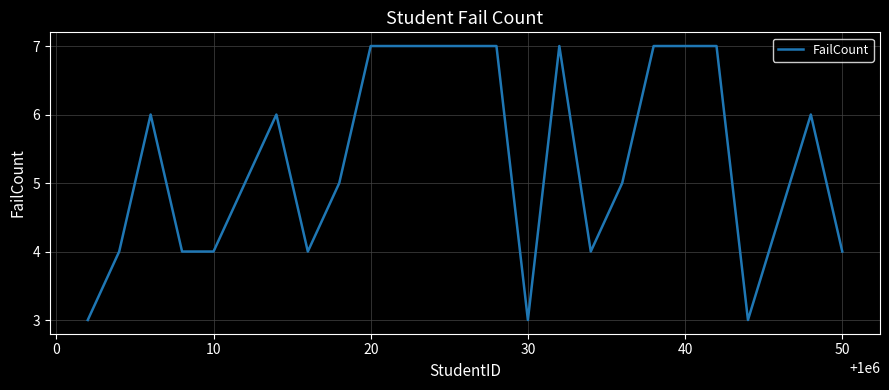

What is the maximum value shown in the chart?

7